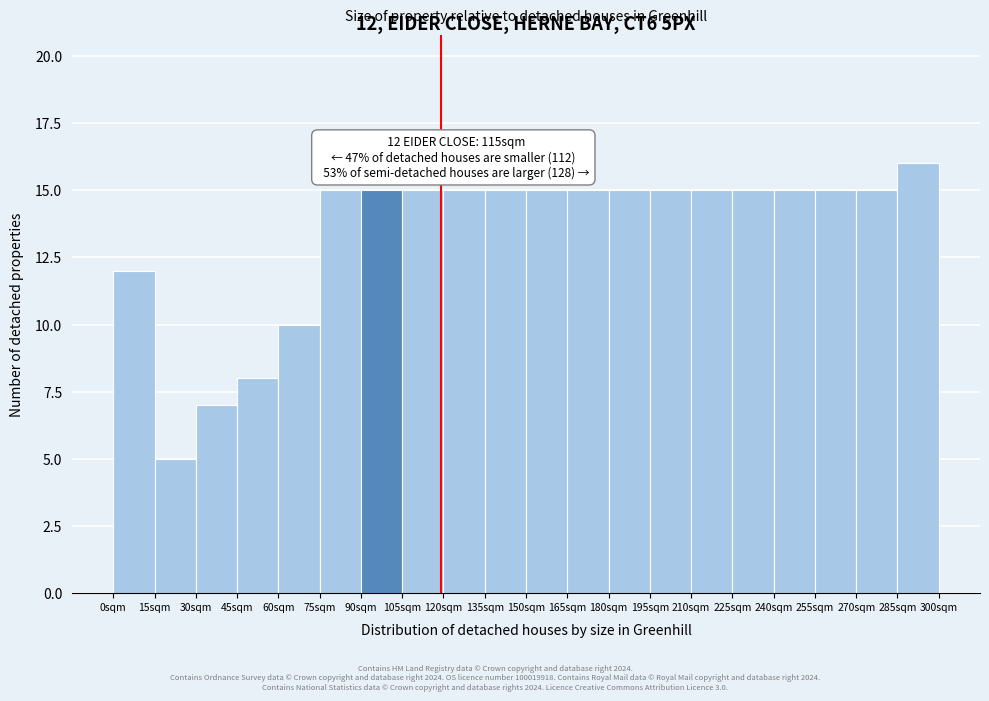

Which range on the x-axis has the tallest bar?

285 to 300